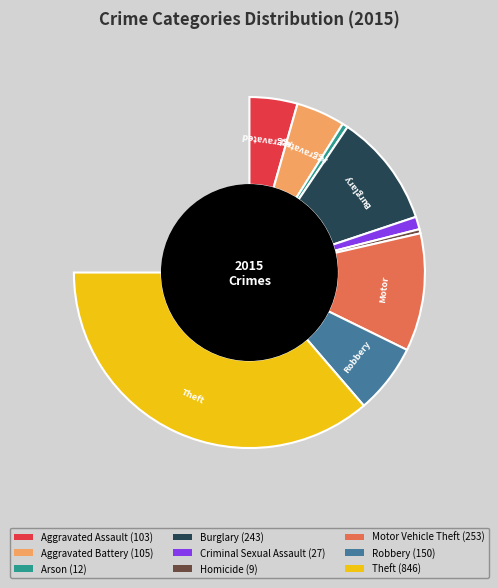

Is it true that Robbery is 9% of the pie?

True